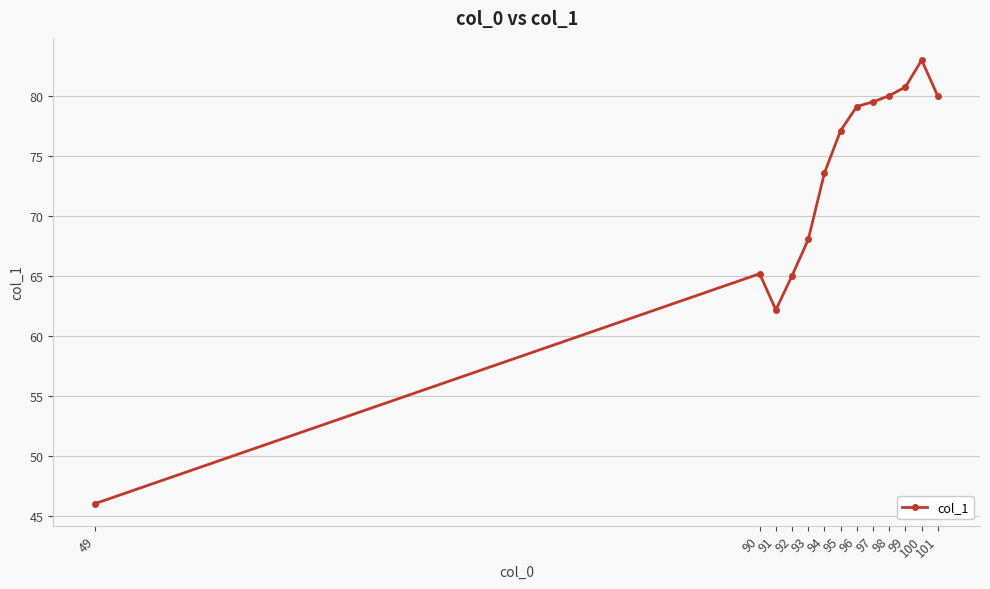

How many data points does each series have?

13